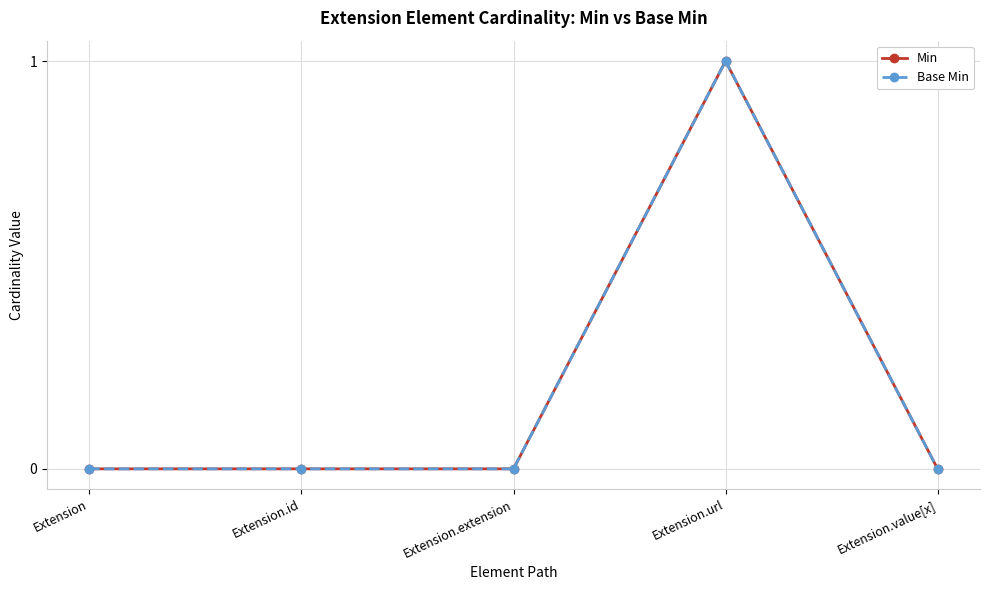

What is the greatest value displayed?

1